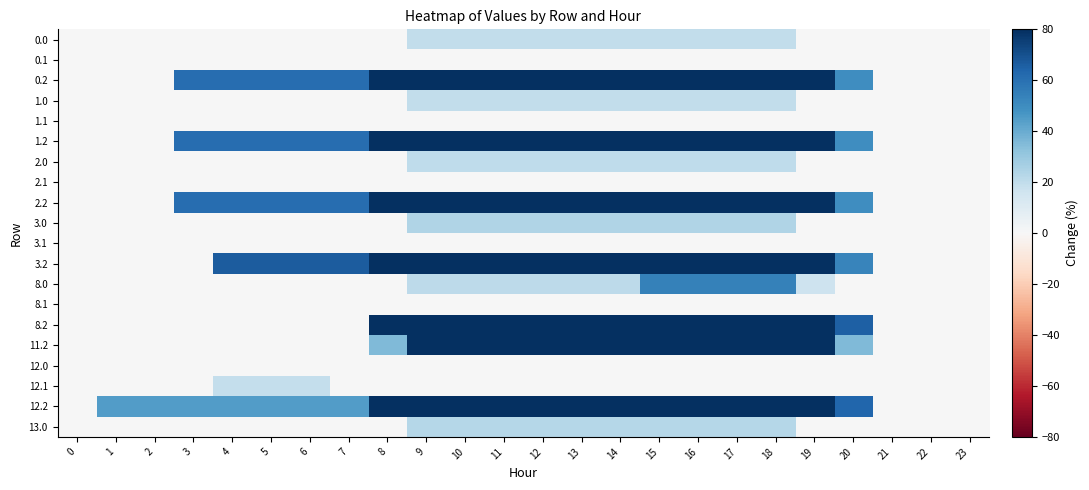

Count the number of categories in the chart.

24